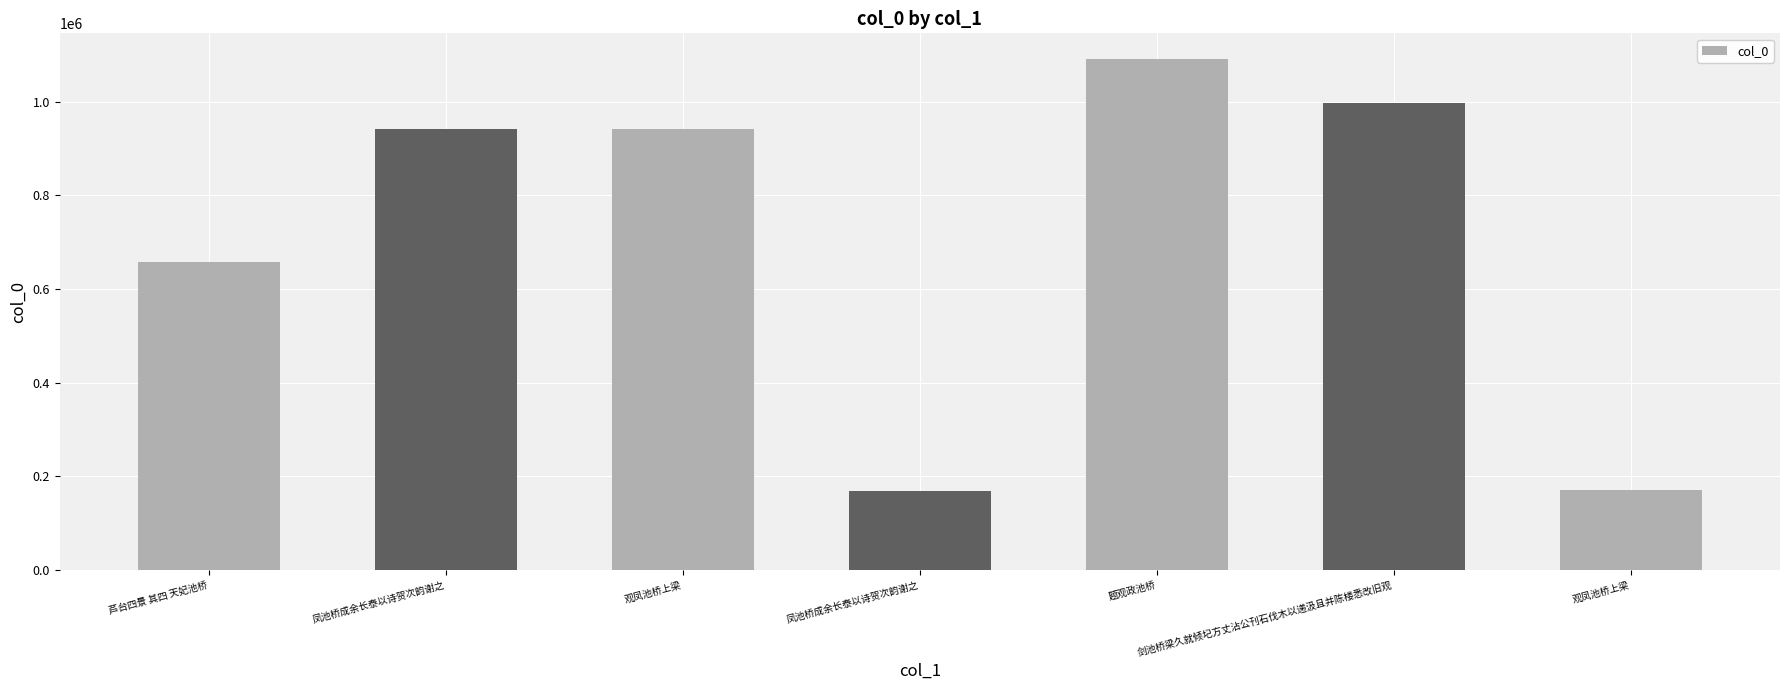

List the labels in order of value, smallest first.

凤池桥成余长泰以诗贺次韵谢之, 观凤池桥上梁, 芦台四景 其四 天妃池桥, 观凤池桥上梁, 凤池桥成余长泰以诗贺次韵谢之, 剑池桥梁久就倾圮方丈沾公刊石伐木以递汲且并陈楼悉改旧观, 题观政池桥